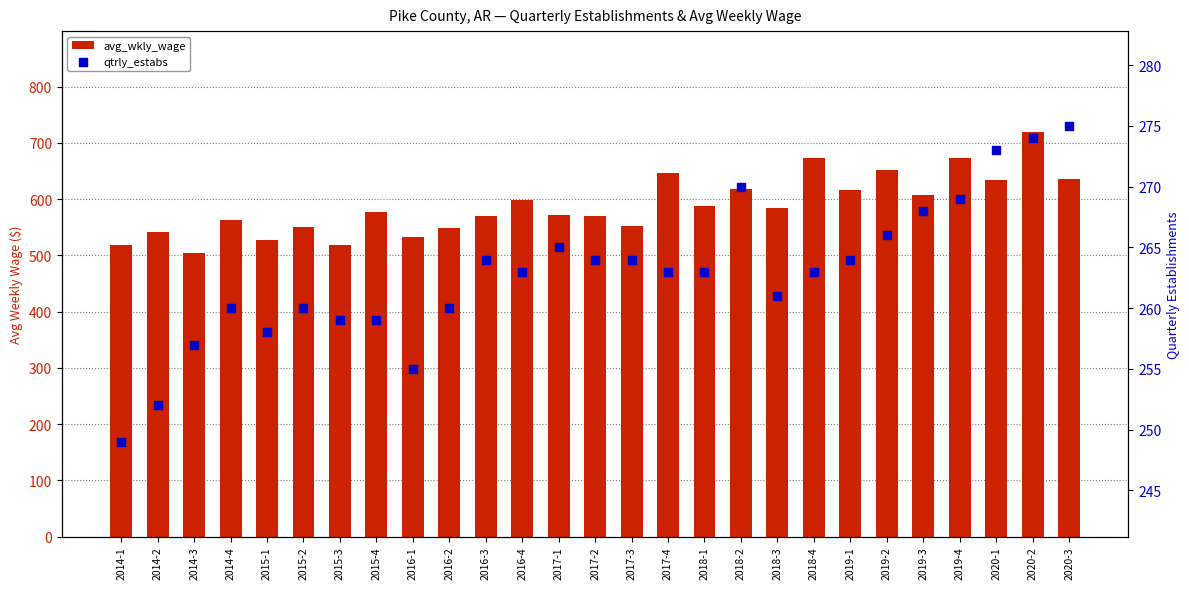

What are all the series names shown in the legend?

avg_wkly_wage, qtrly_estabs